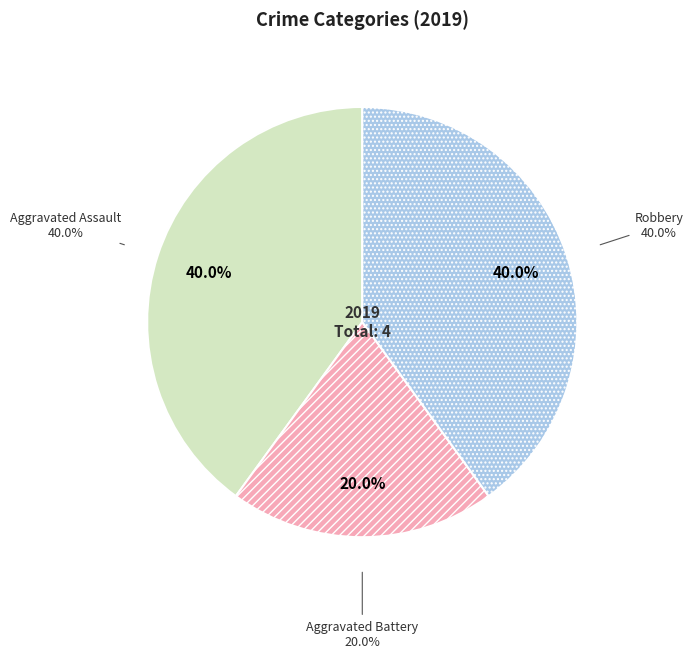

Does any single category account for the majority?

No